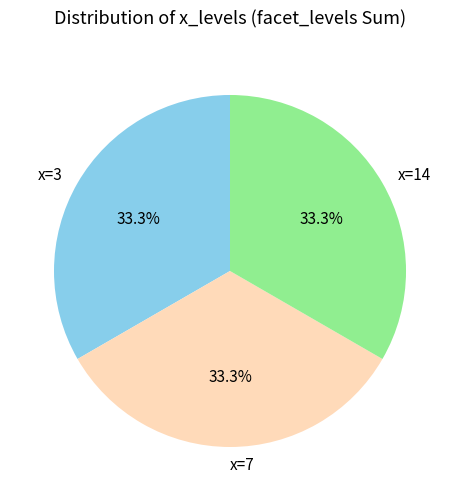

Count the number of slices in the pie.

3